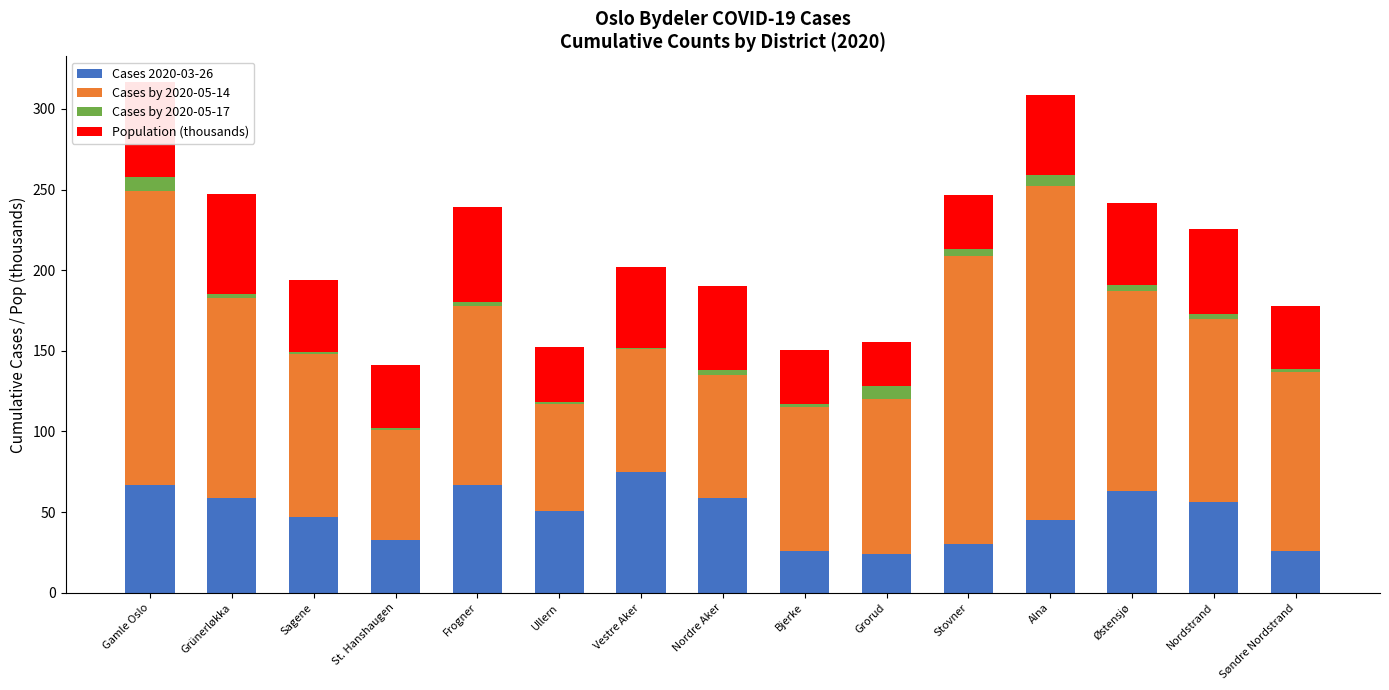

What is the difference between the second highest and minimum values in the Cases 2020-03-26 series?

43.0